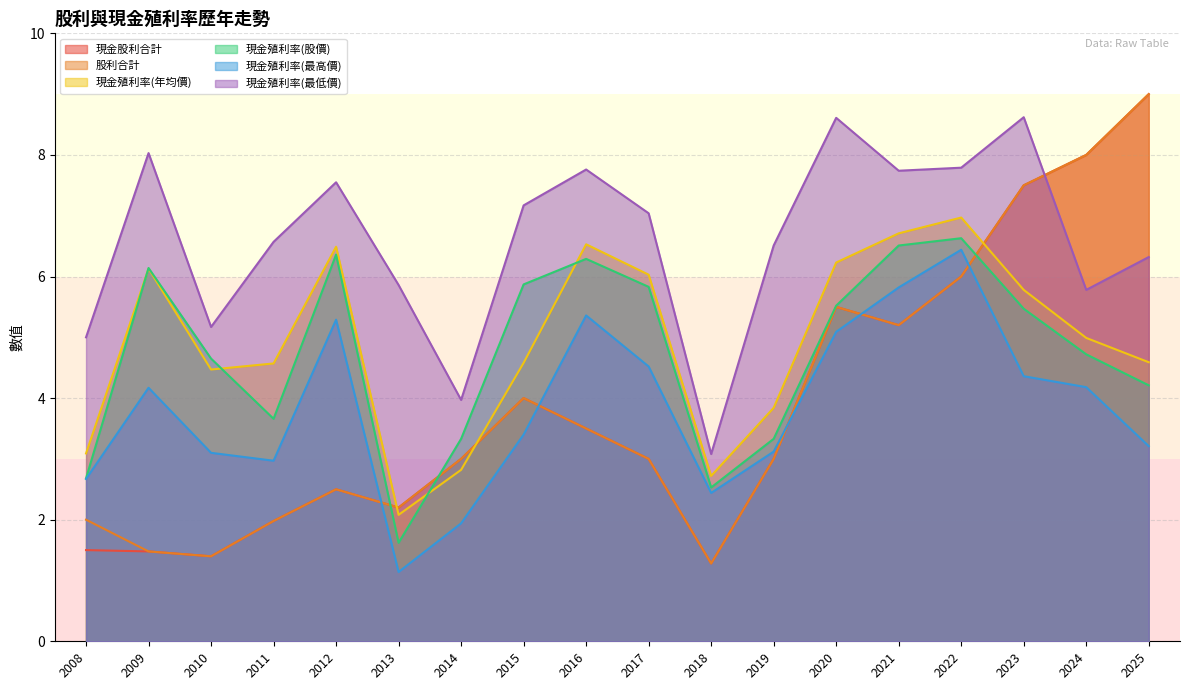

Which series changed the most between 2014 and 2008?

現金股利合計